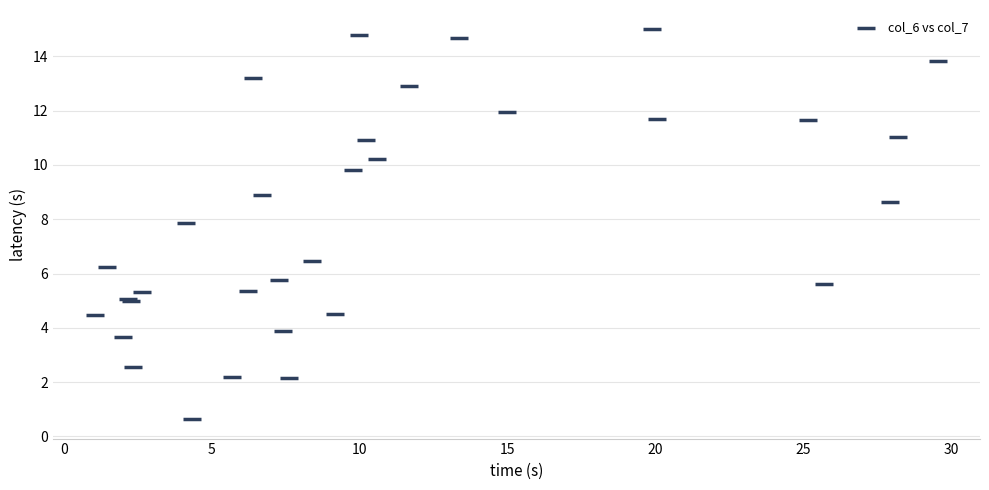

What Y value in the scatter plot is closest to 7?

6.5